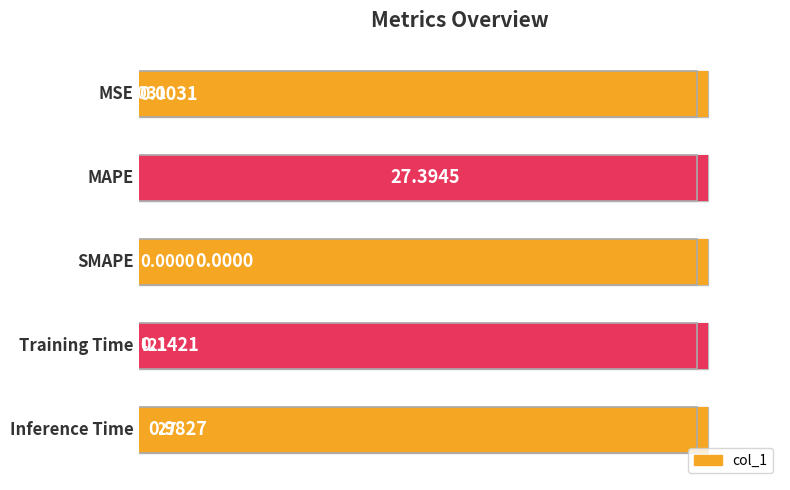

The value at 20 is 1.4. True or false?

False